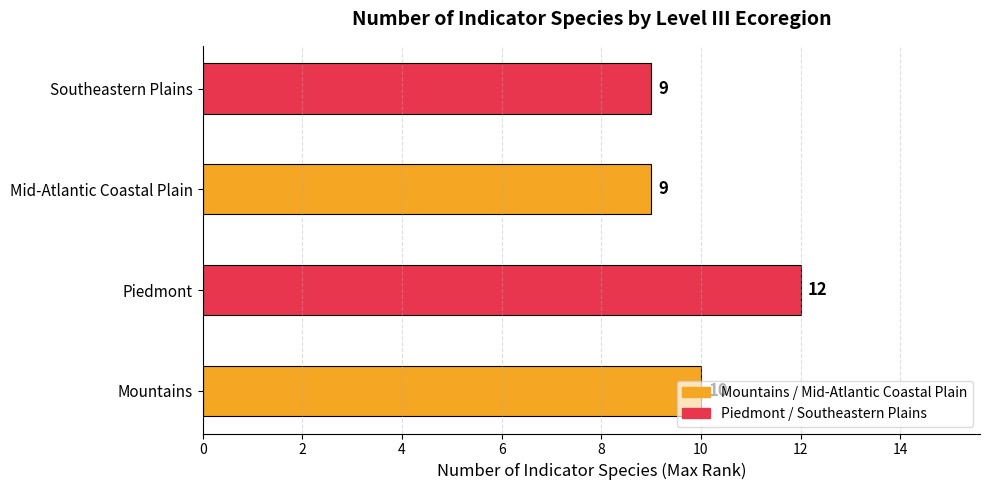

Which label corresponds to the largest value in the chart?

Piedmont